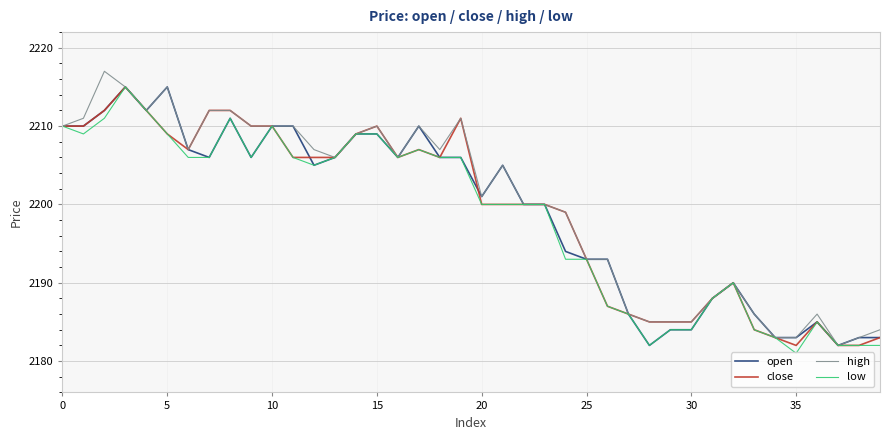

What is the minimum value for open?

2182